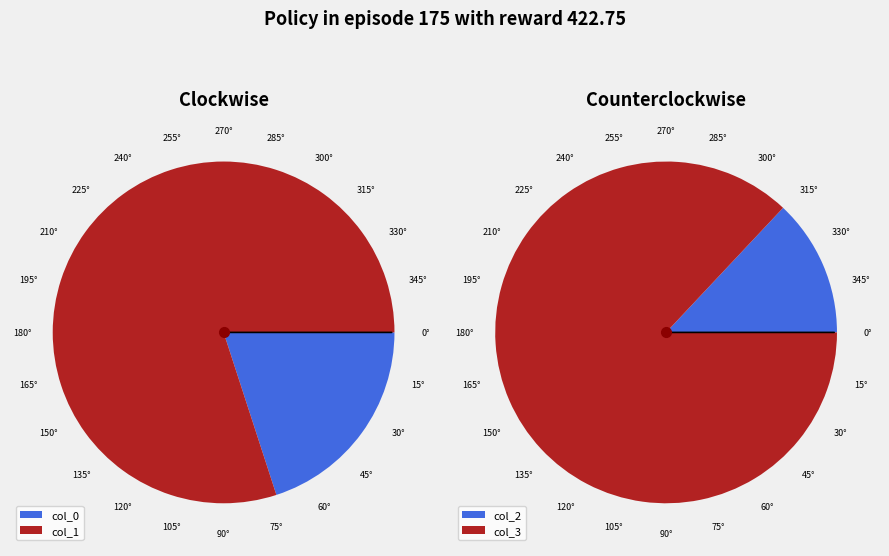

Which slice is the largest?

col_3